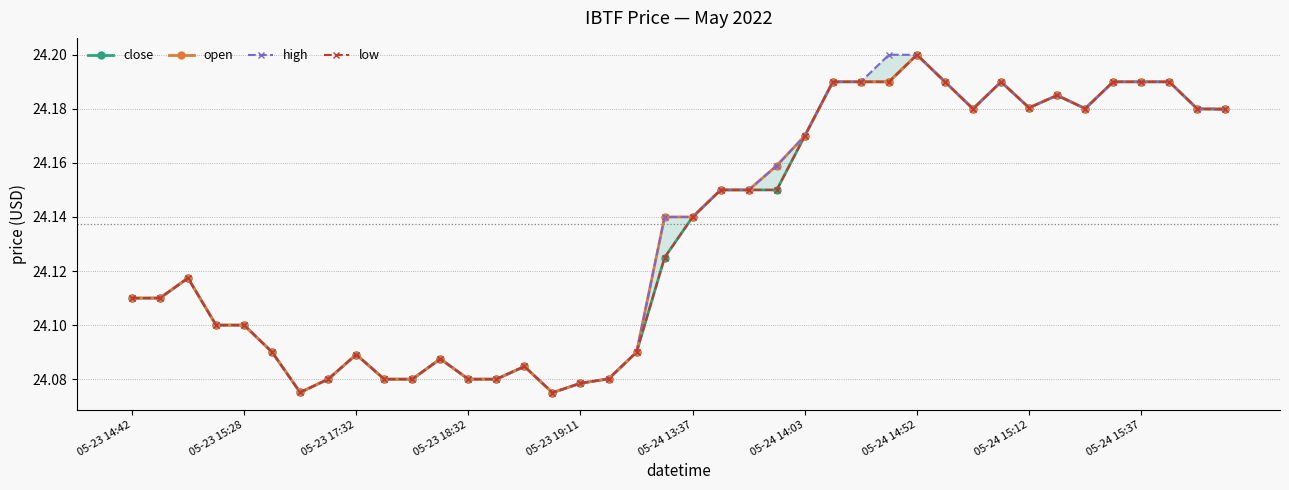

Is it true that close equals 16.1 at 05-23 15:28?

False